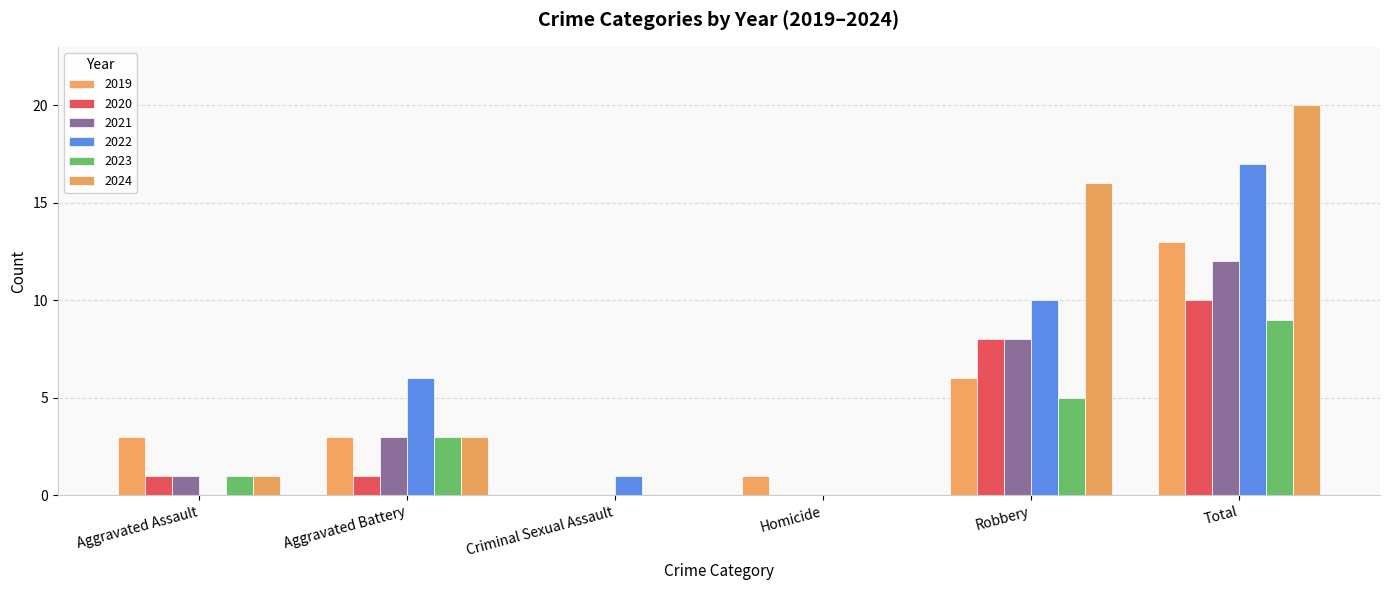

Reading left to right, list all the values displayed in this chart.

2019: 3	3	0	1	6	13
2020: 1	1	0	0	8	10
2021: 1	3	0	0	8	12
2022: 0	6	1	0	10	17
2023: 1	3	0	0	5	9
2024: 1	3	0	0	16	20